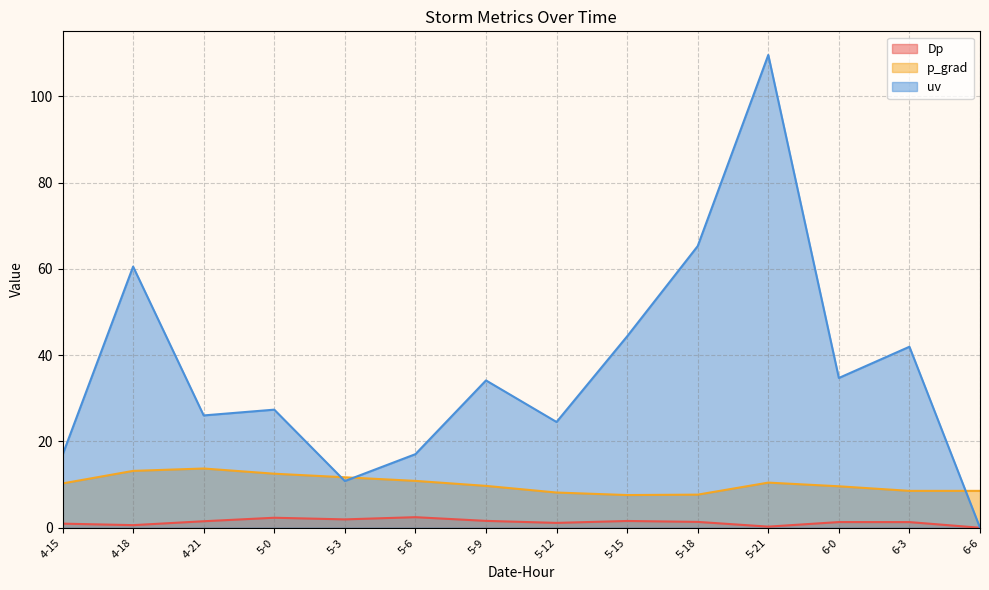

True or false: p_grad has a value of 8.2 at 5-12.

True